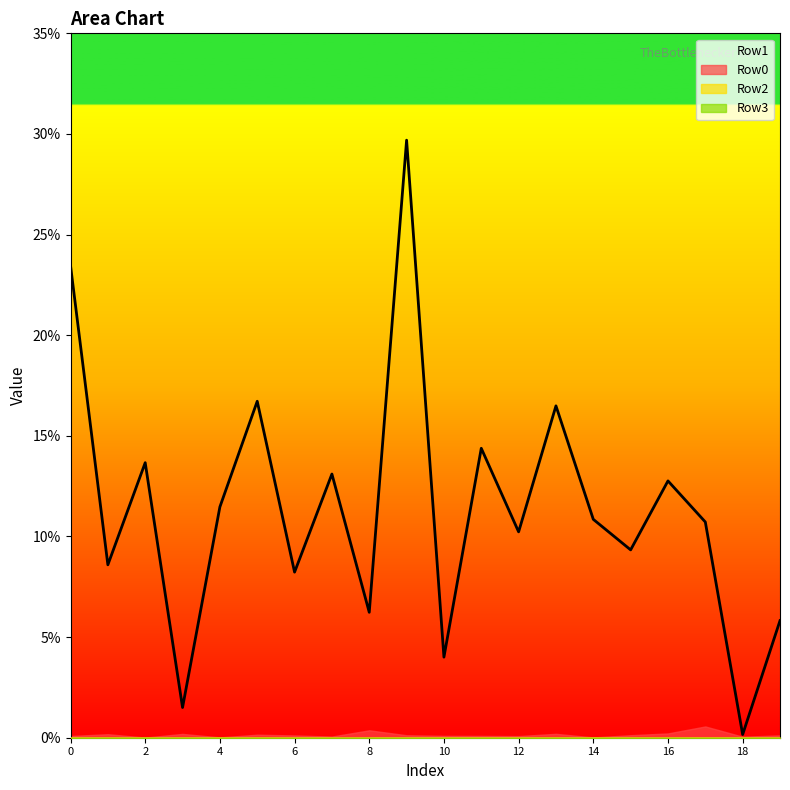

At how many categories does at least one series exceed 0?

20